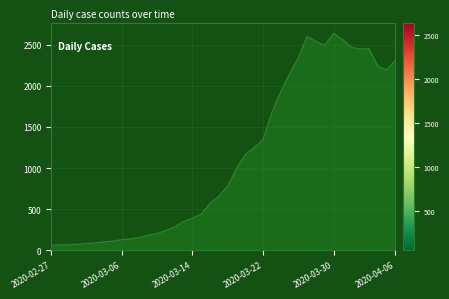

What is the smallest value displayed?

61